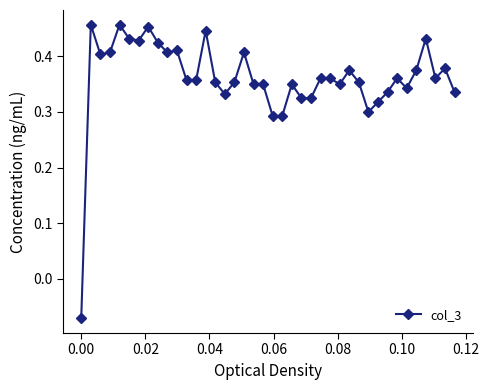

Count the number of categories in the chart.

40